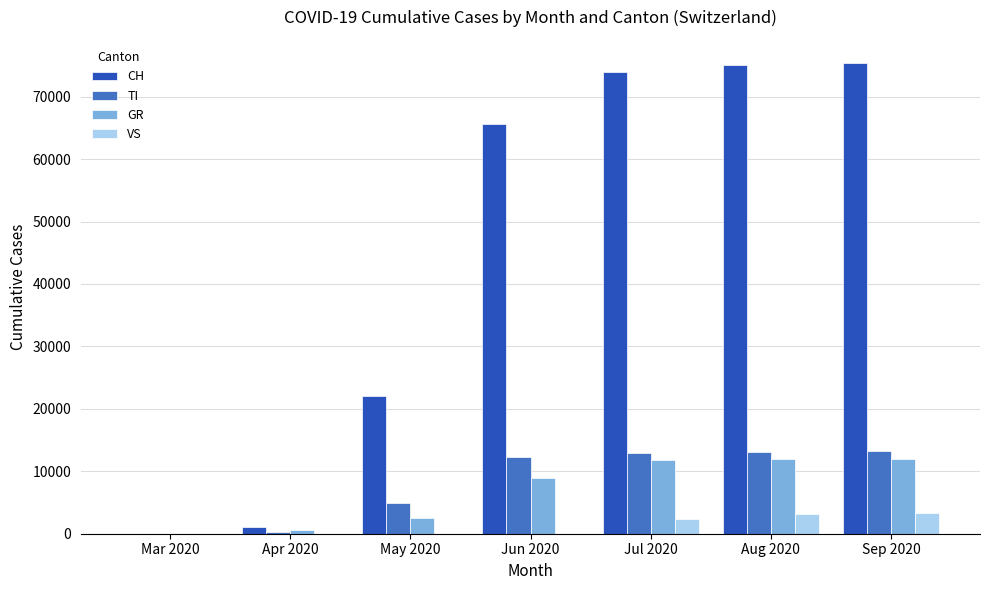

What is the maximum value for GR?

11968